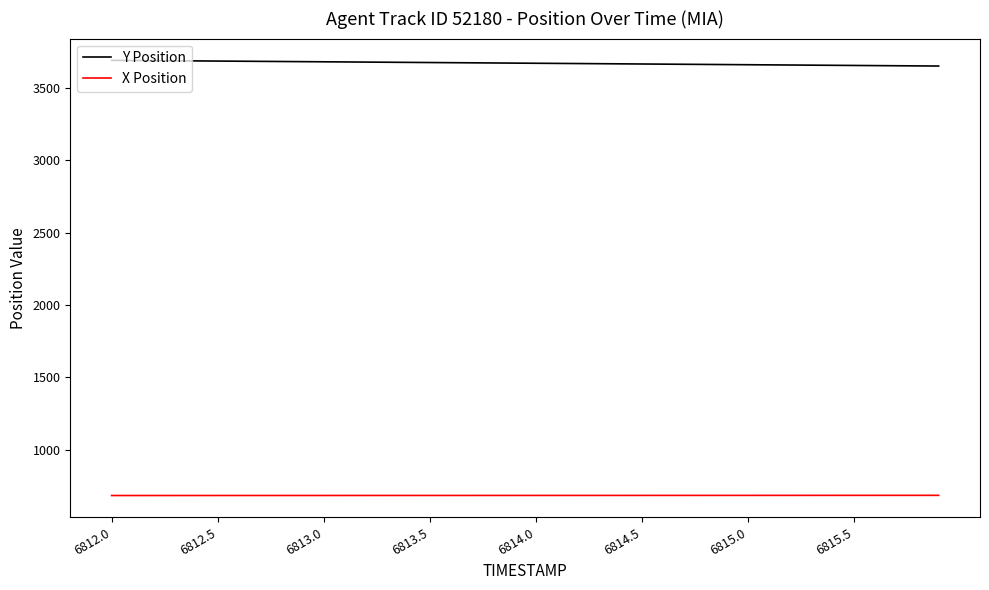

True or false: X Position and Y Position cross at least once.

False